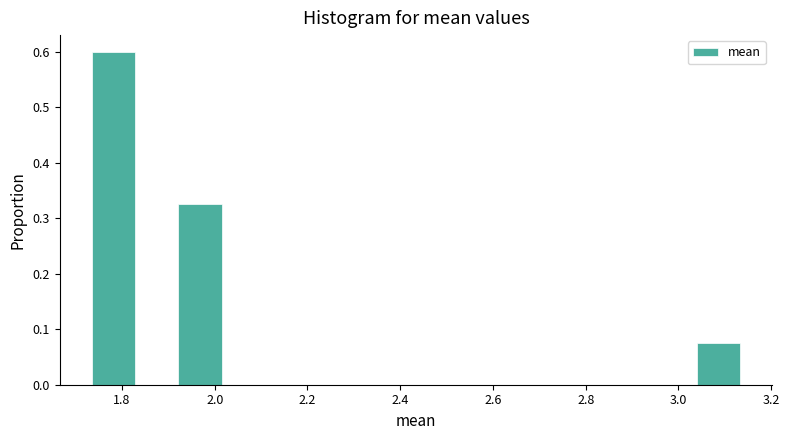

What is the height of the bar covering 1.74 to 1.82 on the x-axis? Neither the bar edges nor the heights are printed on the chart, so give them approximately, as read against the axes.

0.60